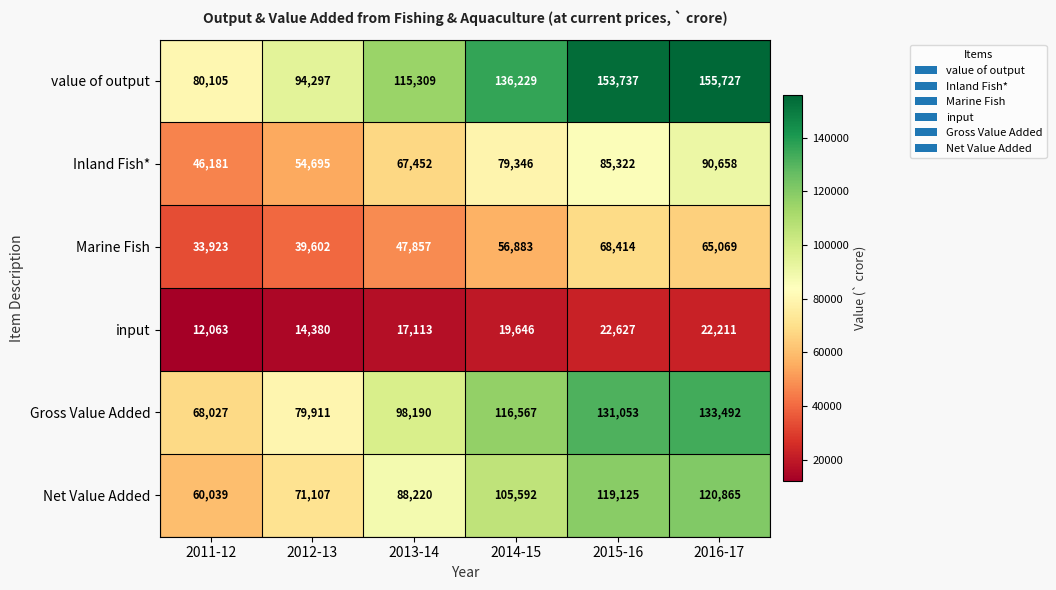

True or false: Gross Value Added has a value of 116567 at 2014-15.

True